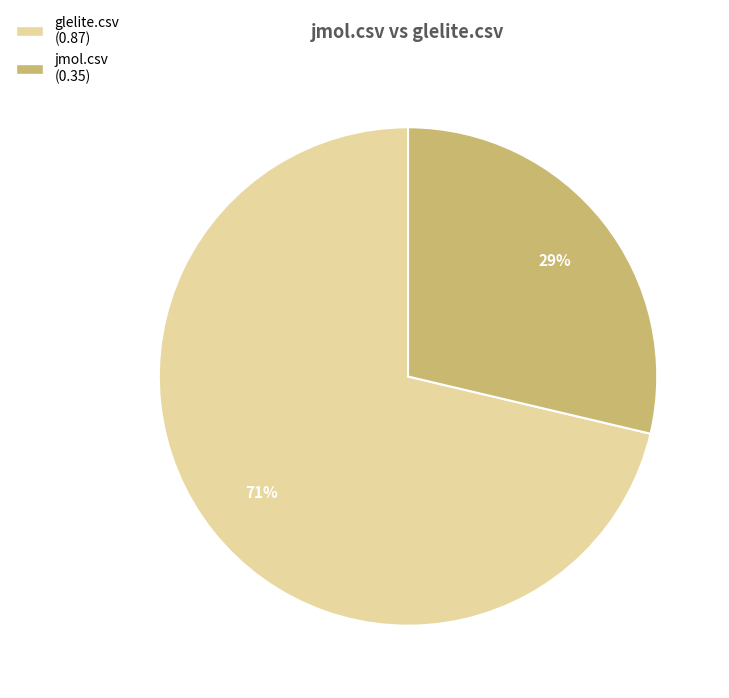

Which slice is the largest?

glelite.csv